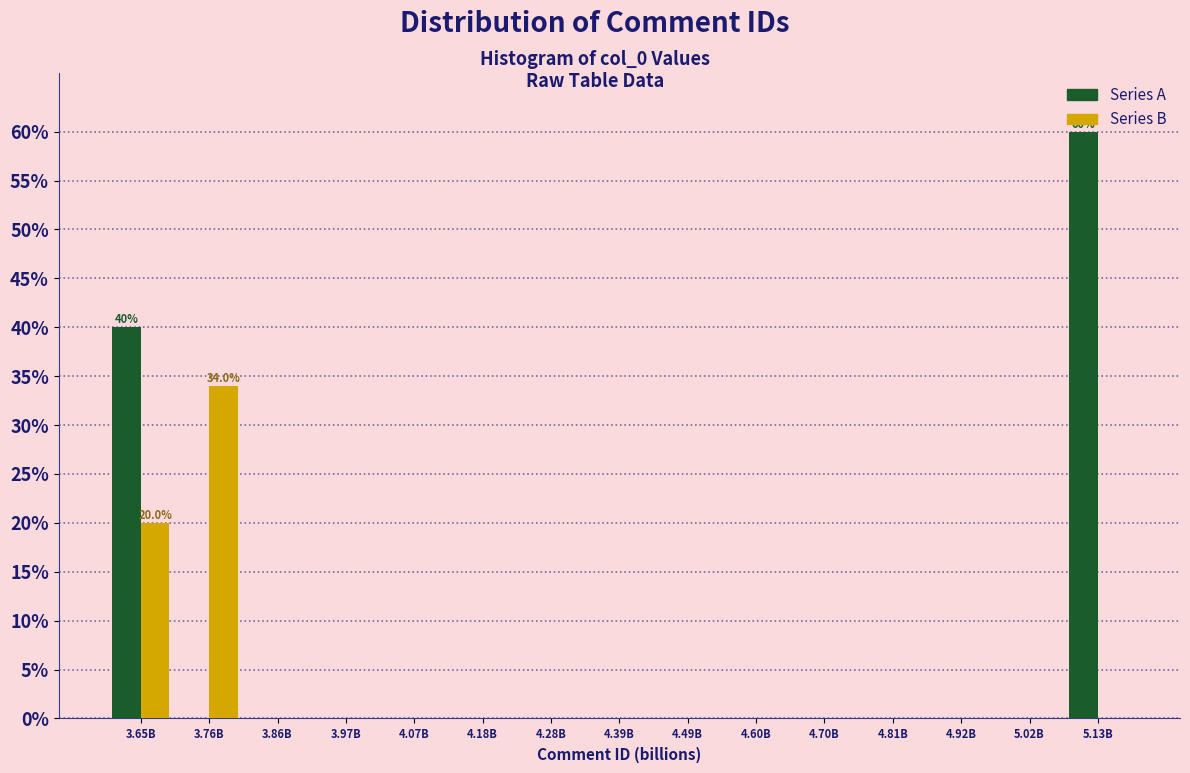

Which category has the highest value in the Series A series?

5.13B